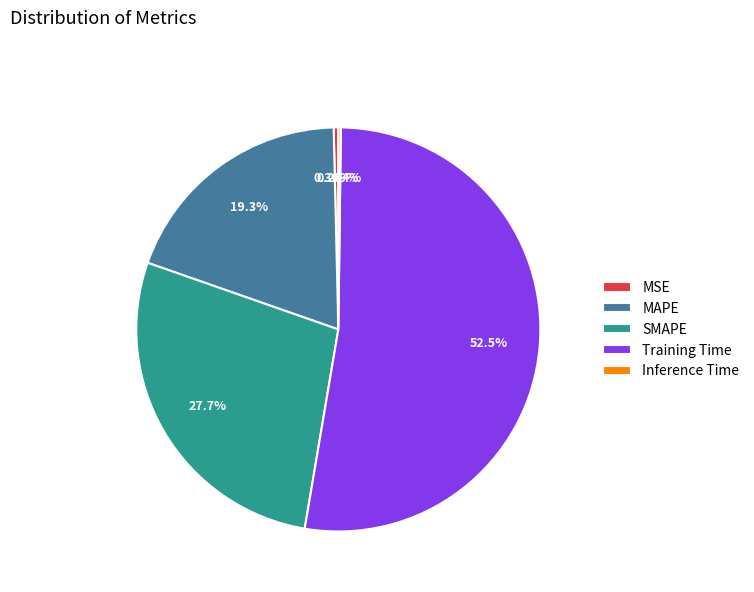

Which slice represents more than half of the pie?

Training Time